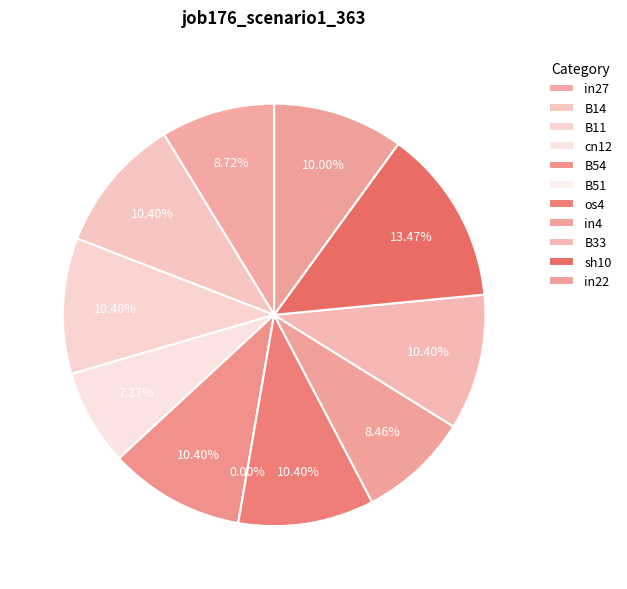

Rank the categories by value from lowest to highest.

B51, cn12, in4, in27, in22, B14, B11, B54, os4, B33, sh10